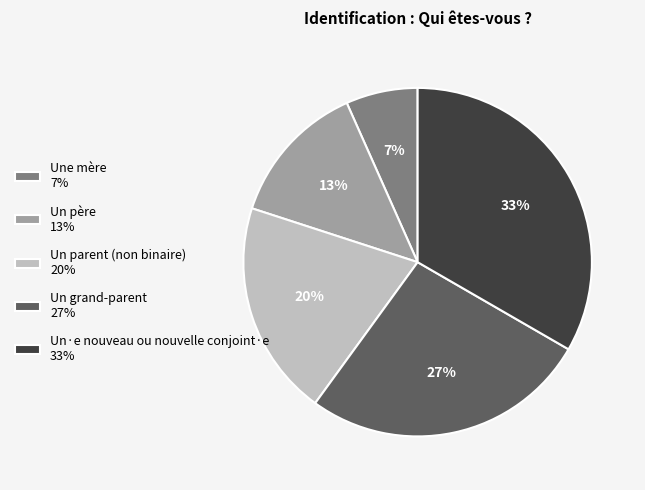

Is it true that Un·e nouveau ou nouvelle conjoint·e is 45% of the pie?

False